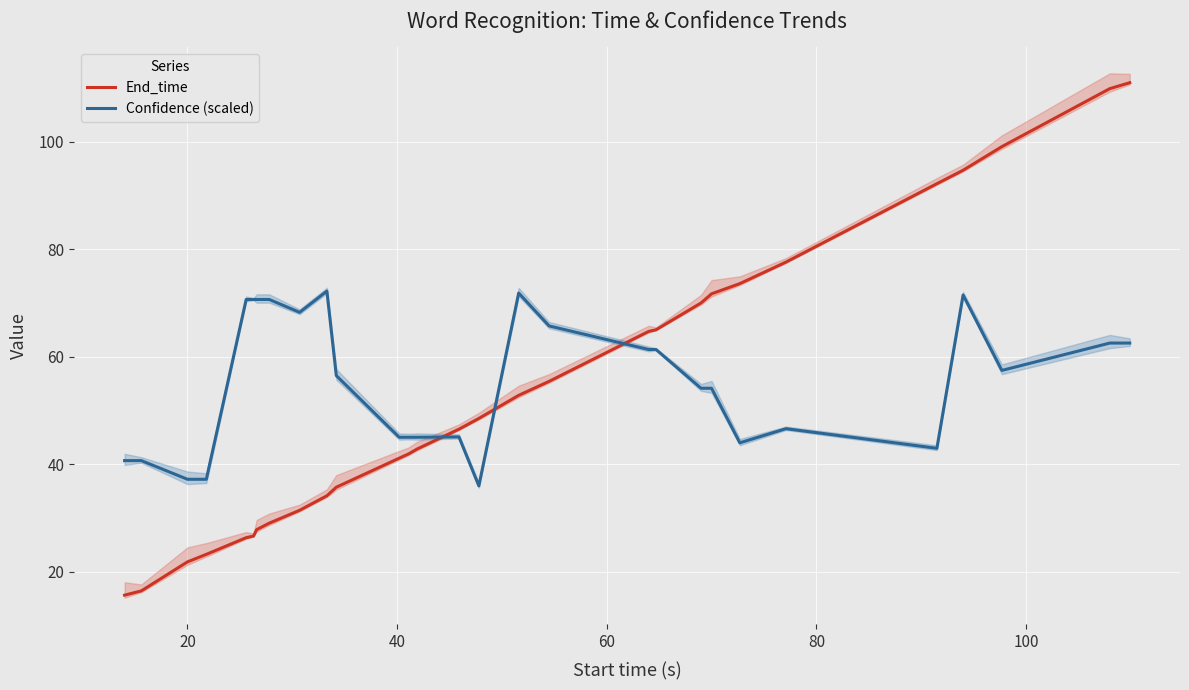

What is the spread (max minus min) of values at 20?

24.2